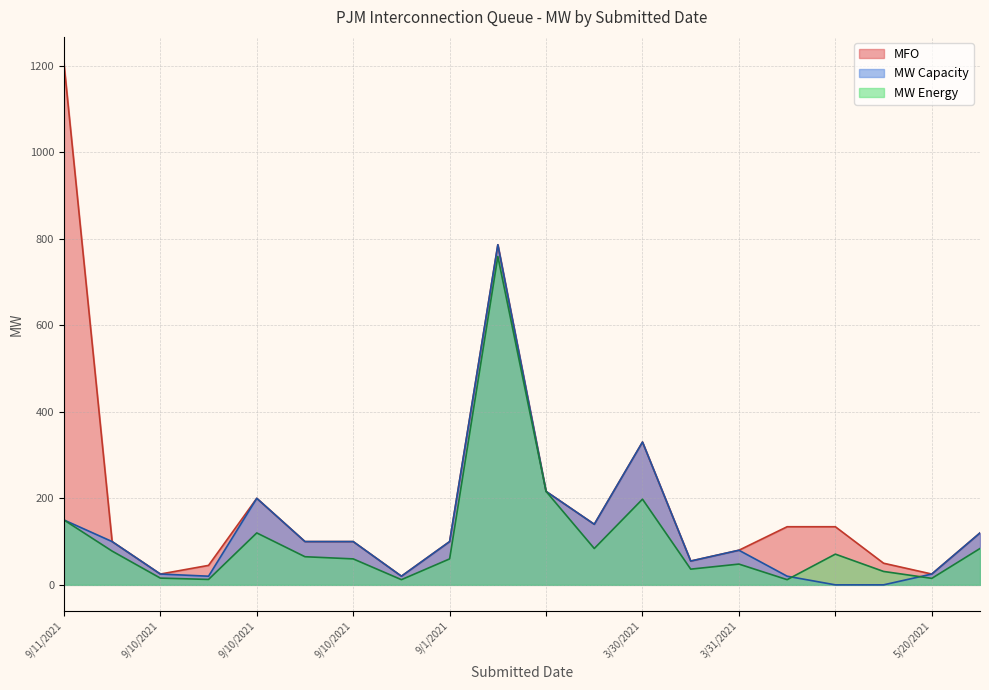

What is the label of the 8th point from the right?

3/30/2021